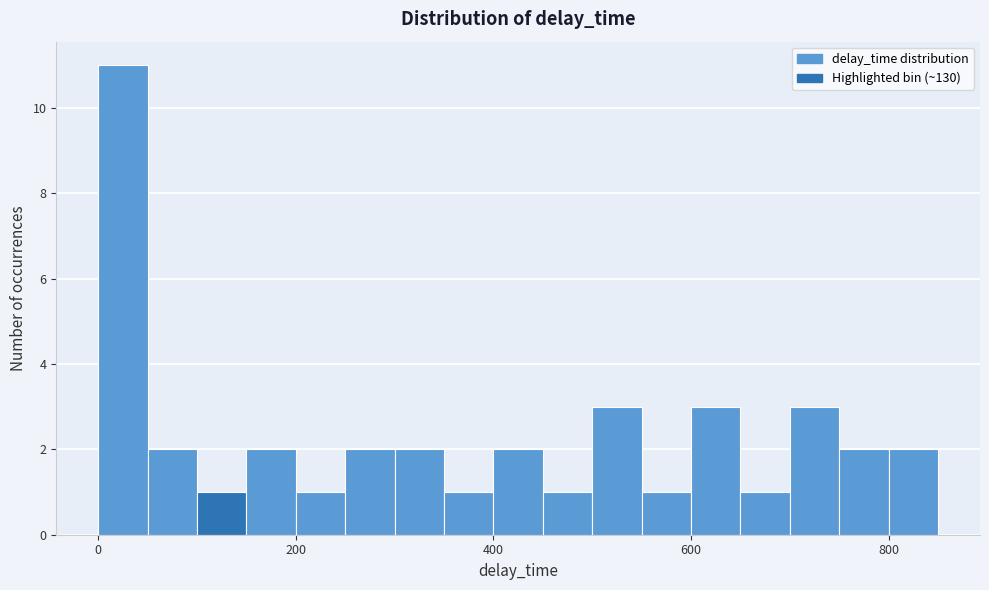

Read against the x-axis, roughly where is the centre of the tallest bar?

20